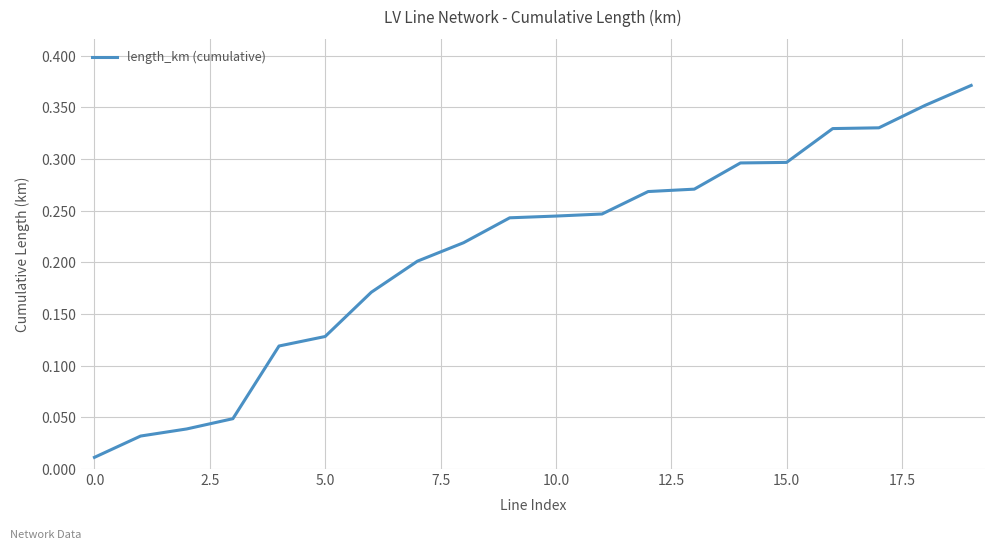

Is this an area chart (filled region under the line)?

No